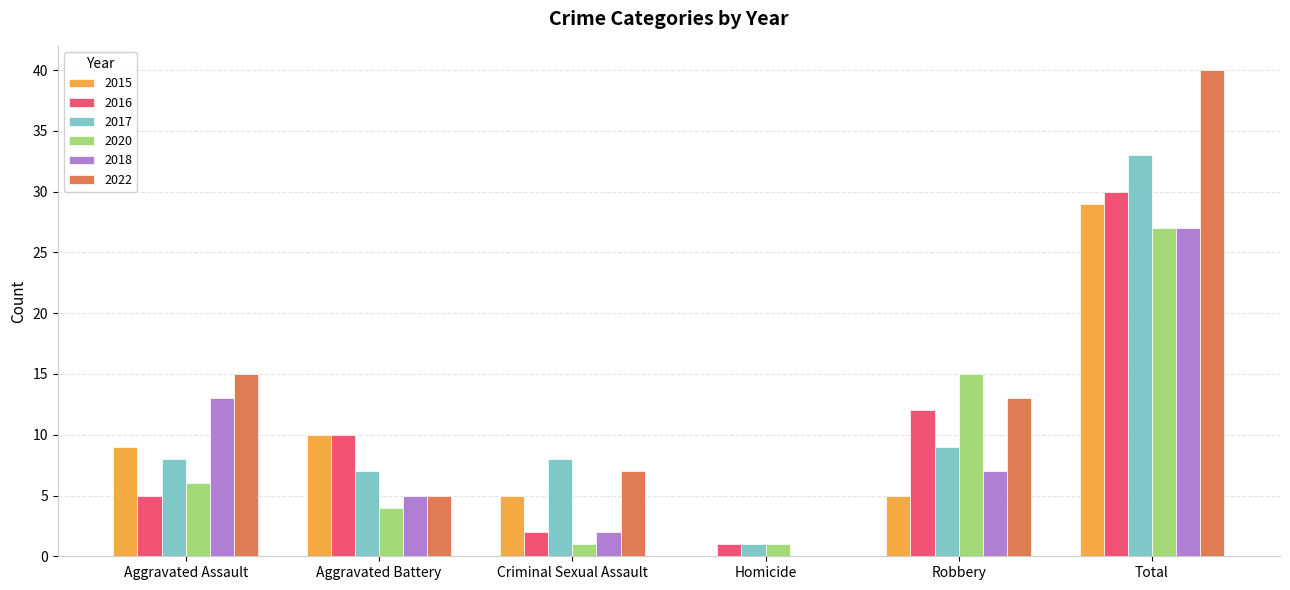

Is it true that 2016 equals 51 at Total?

False